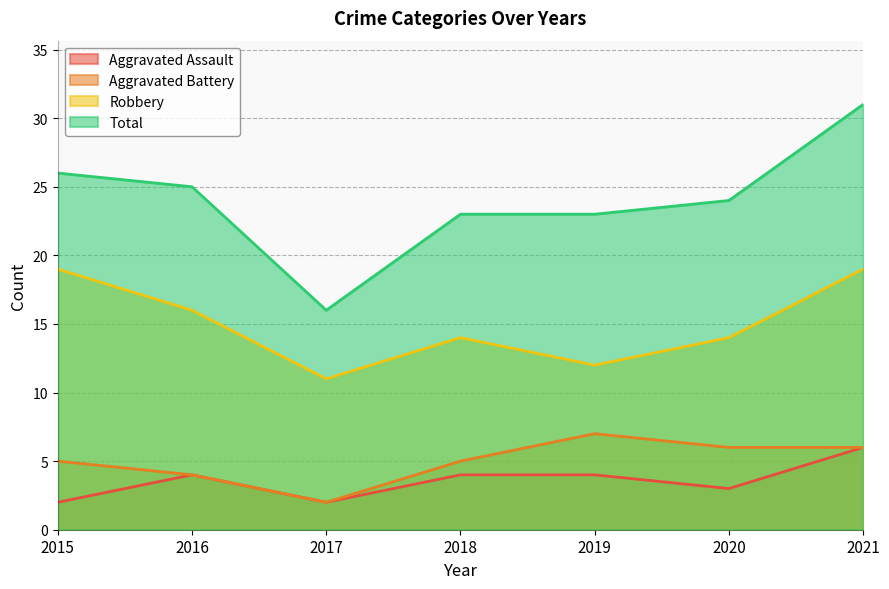

Does the chart have visible grid lines?

Yes